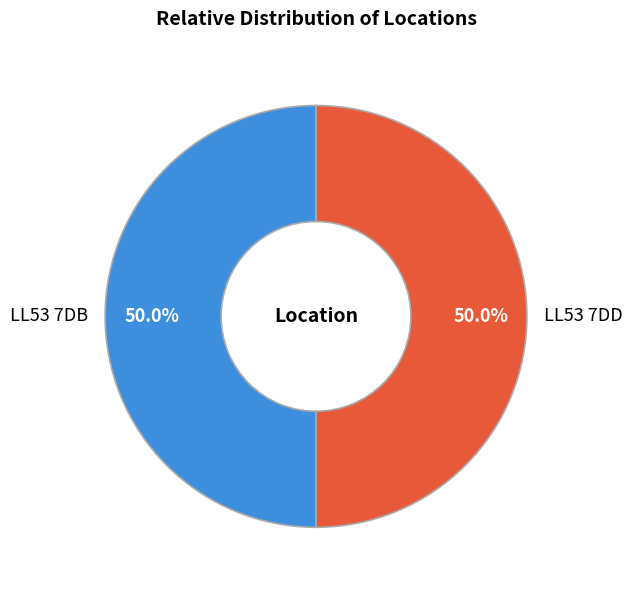

The LL53 7DB slice represents 50% of the pie. True or false?

True